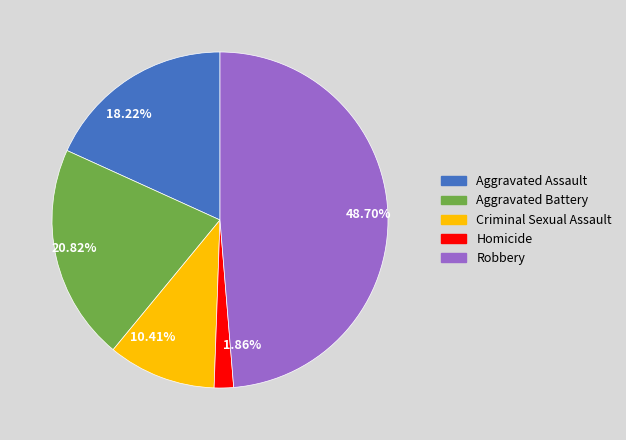

How many slices are in this pie chart?

5